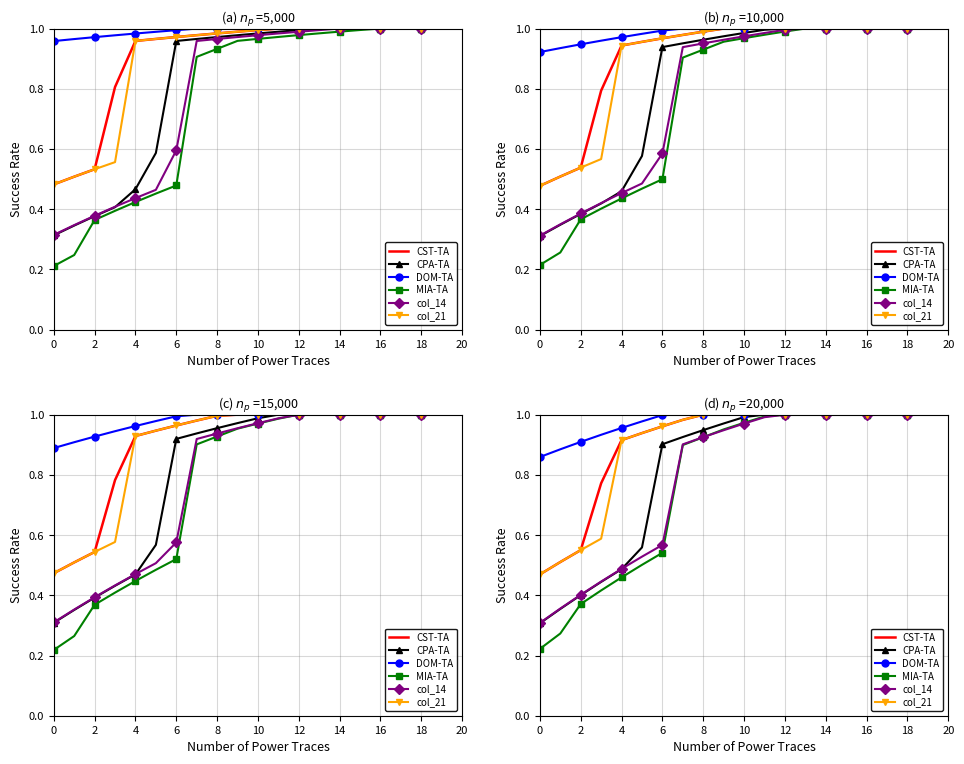

What is the sum of all col_21 values?

17.9